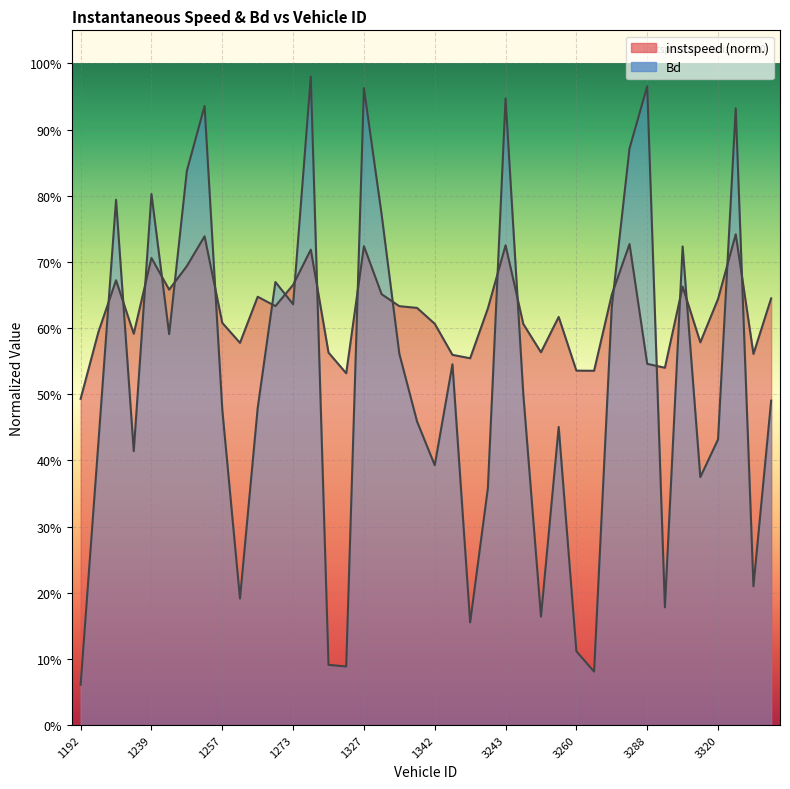

Which category has the lowest value across all series?

1192.0